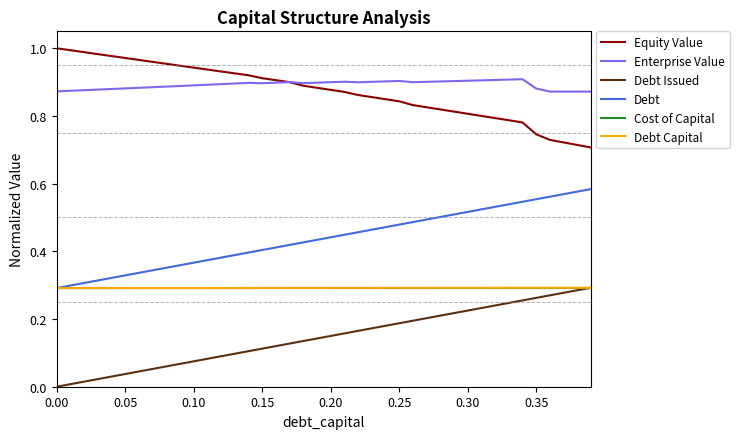

True or false: Equity Value and Debt cross at least once.

False